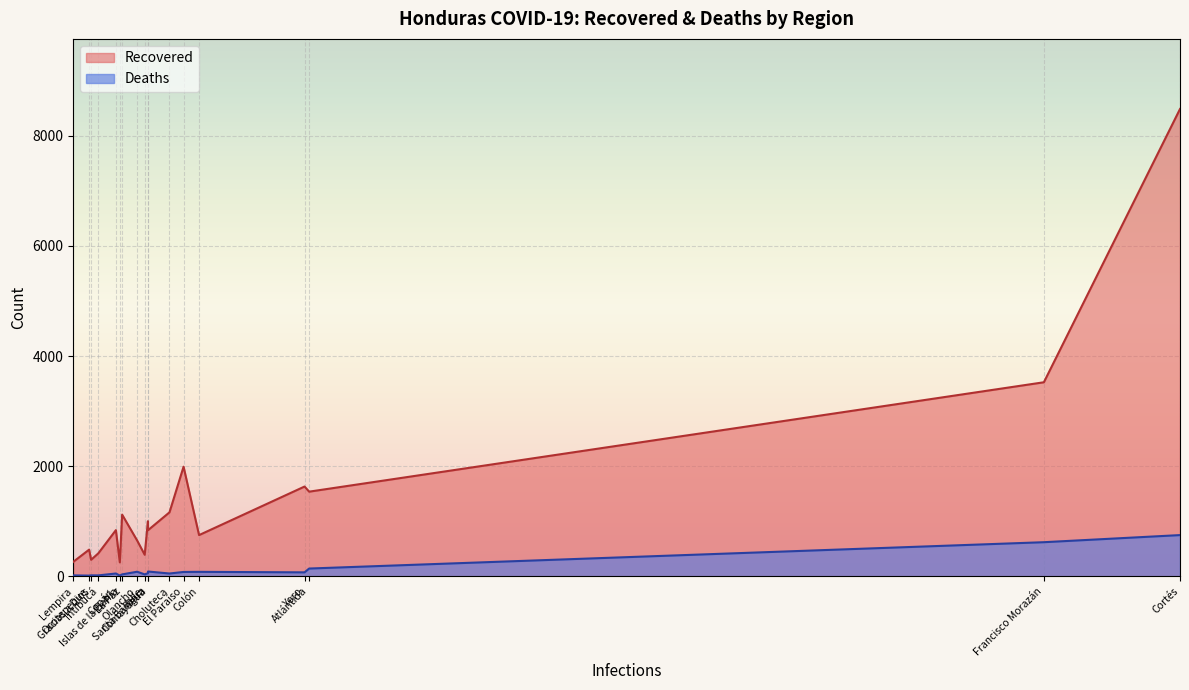

Which category has the highest value in the Deaths series?

Cortés